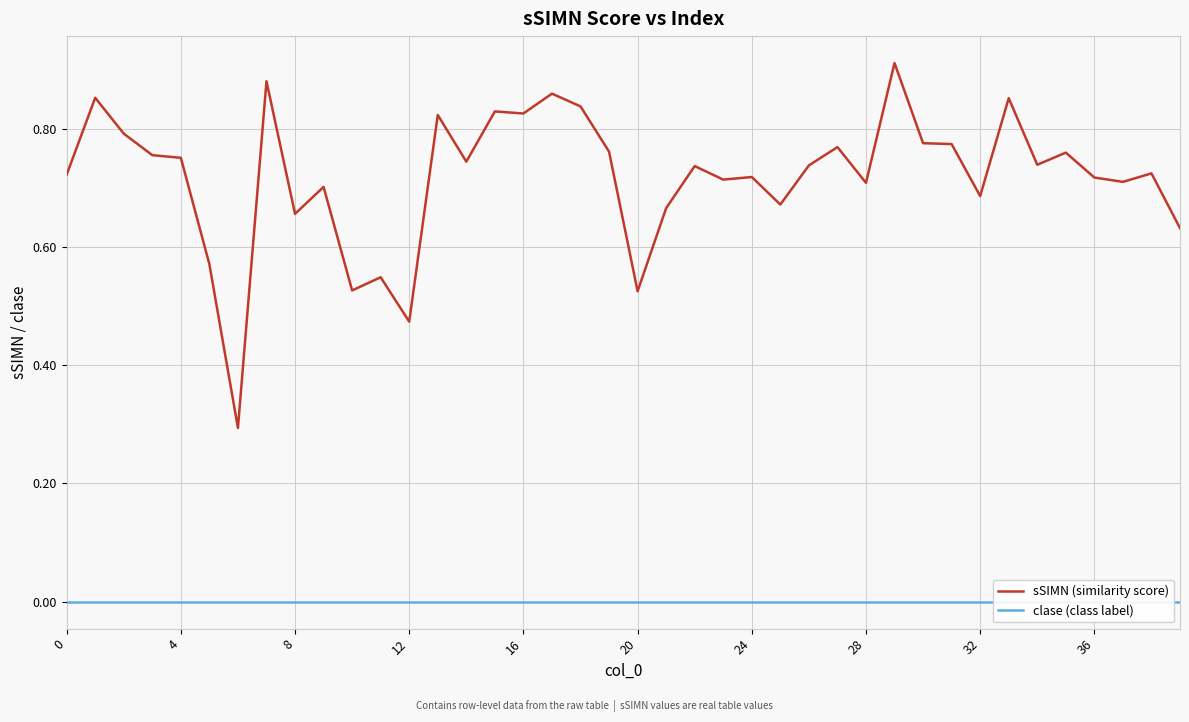

List the series in order of their overall mean, highest first.

sSIMN (similarity score), clase (class label)